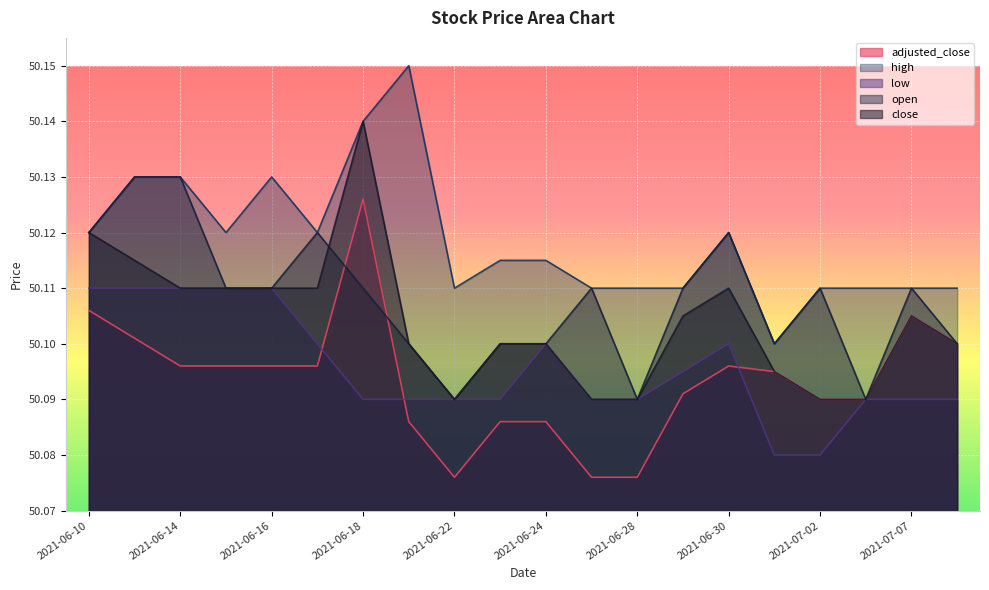

Rank the series at 2021-06-25 from lowest to highest value.

adjusted_close, close, low, open, high